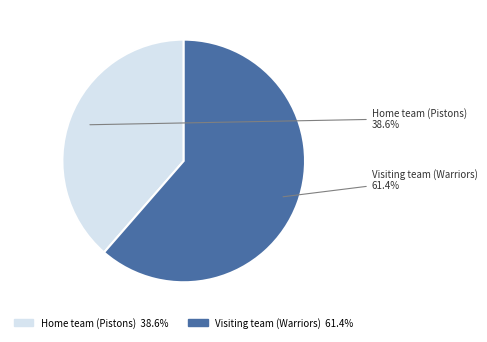

To the nearest percent, what is the combined percentage of Visiting team (Warriors) and Home team (Pistons)?

100%